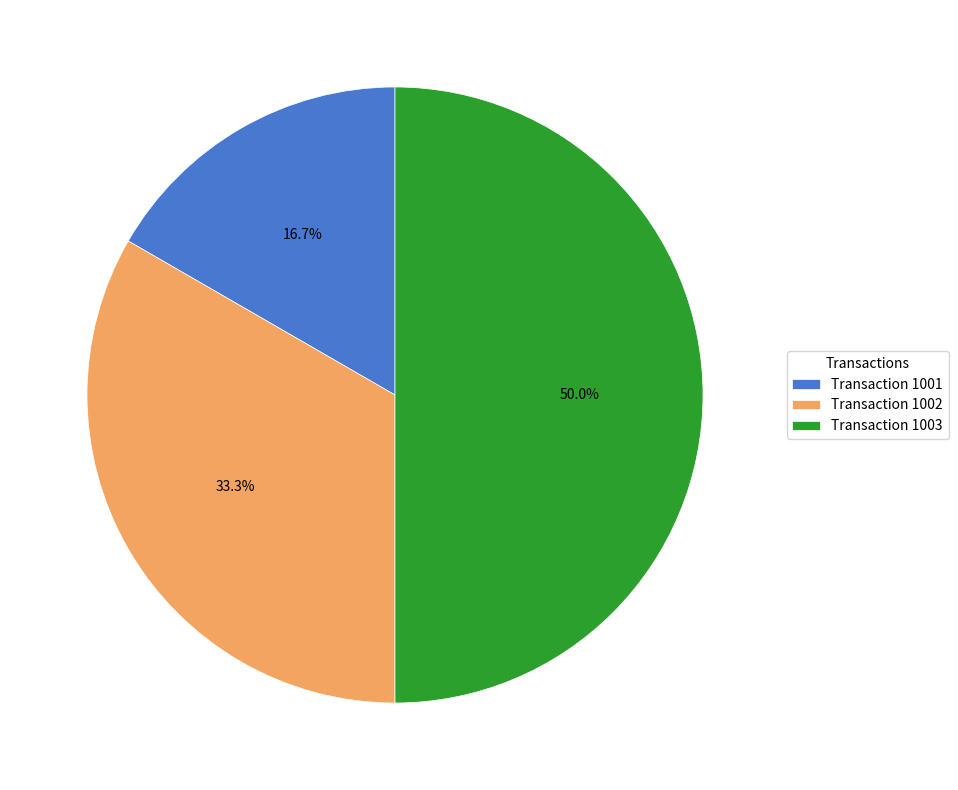

Which has a higher value, Transaction 1001 or Transaction 1002?

Transaction 1002